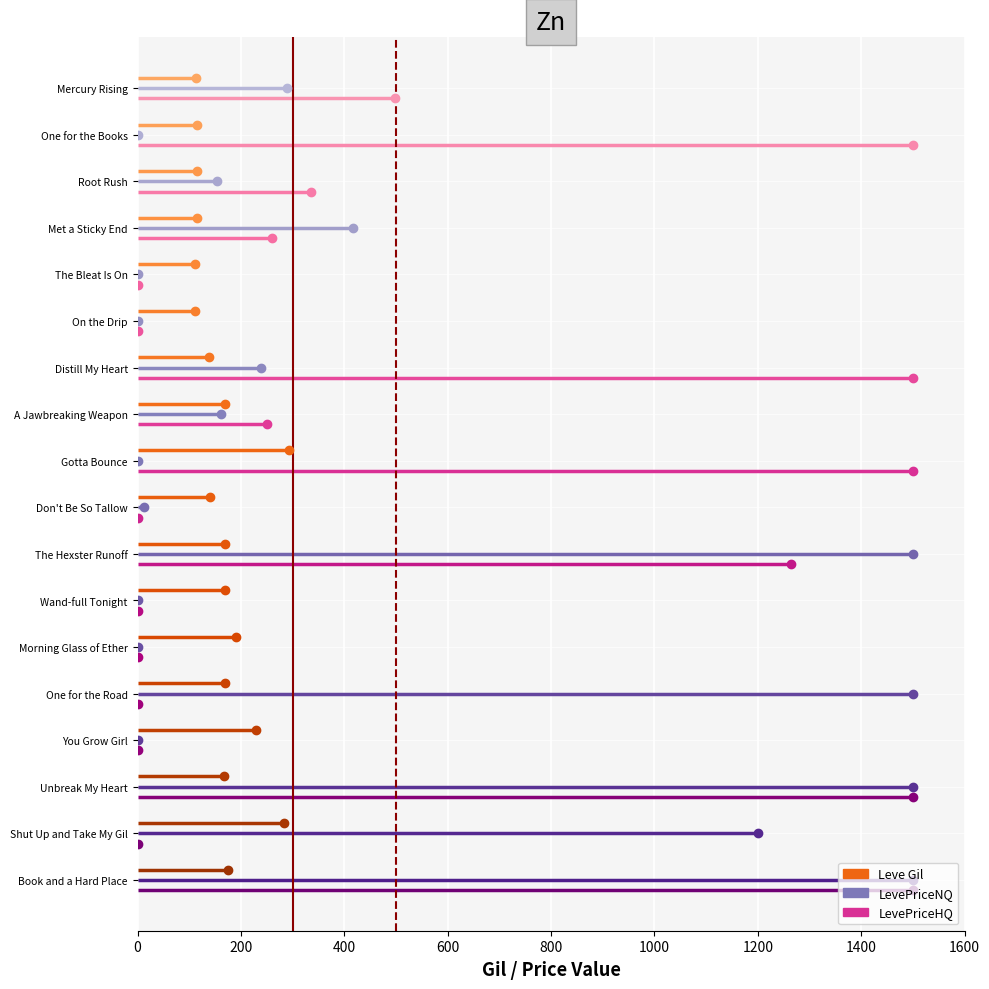

The value of Ref Line 1 at 200 is 1. True or false?

True